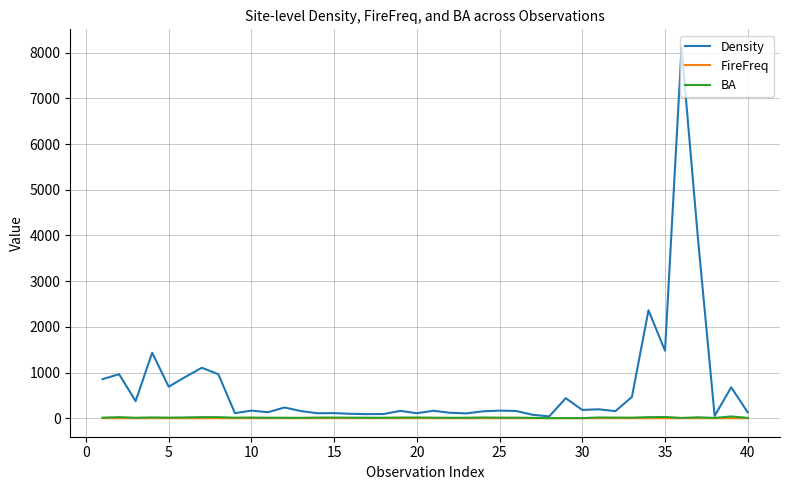

Which series has the widest spread of values?

Density